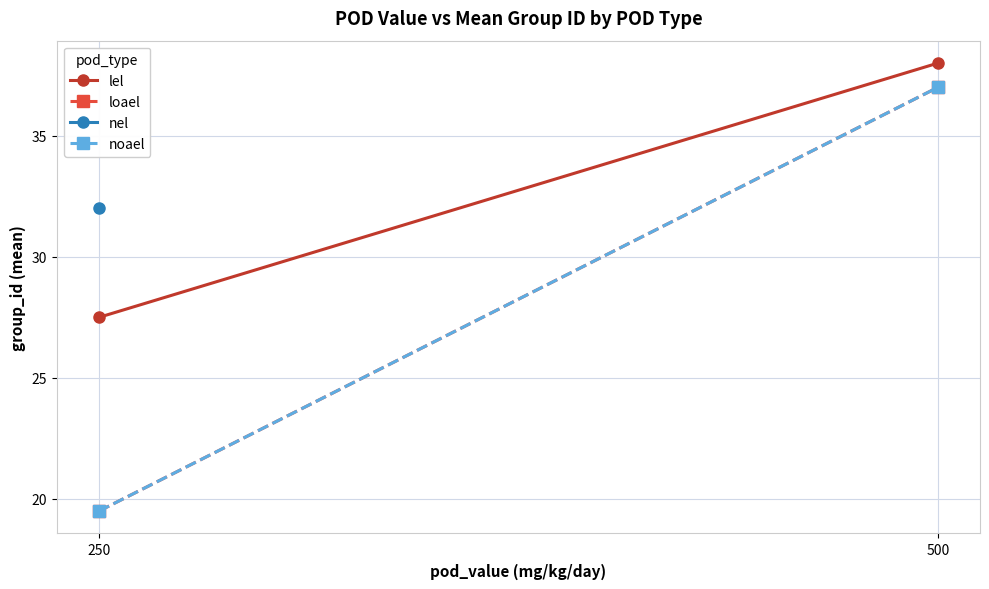

What is the value of the noael point at the 2nd from the left?

37.0